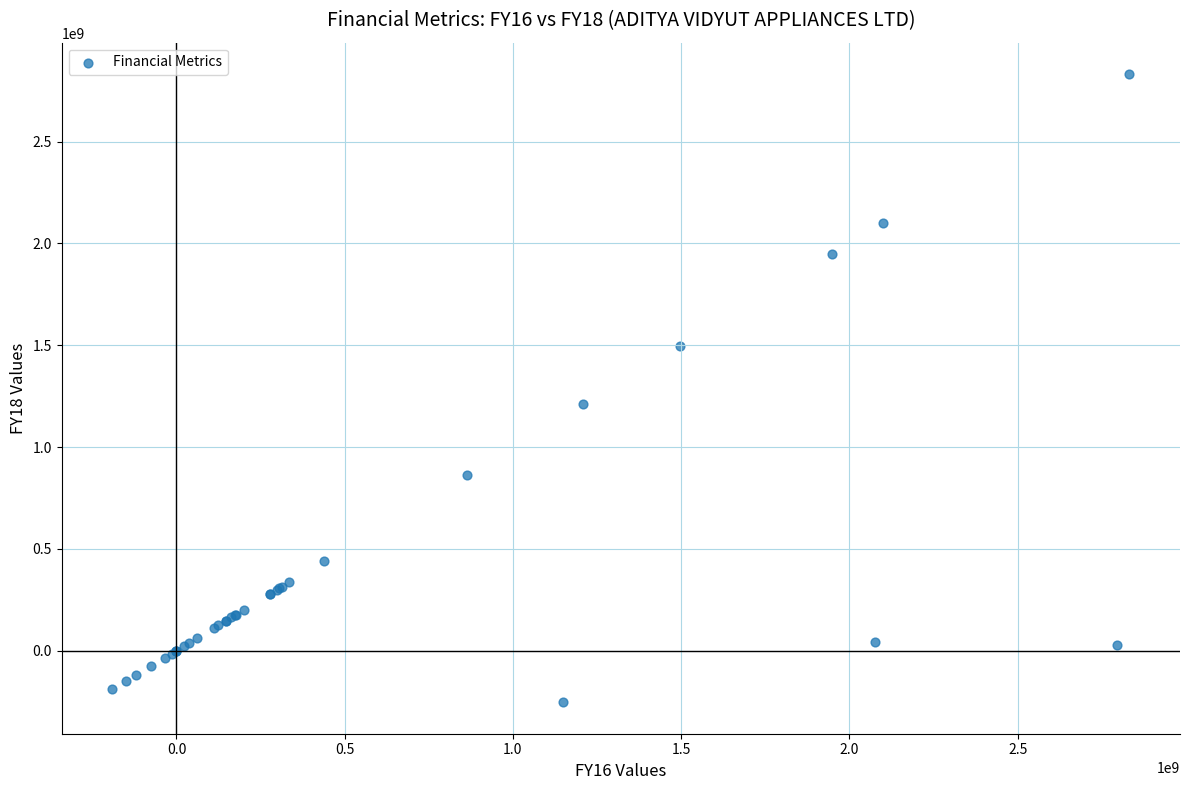

What Y value in the scatter plot is closest to 1288921791?

1209143485.0